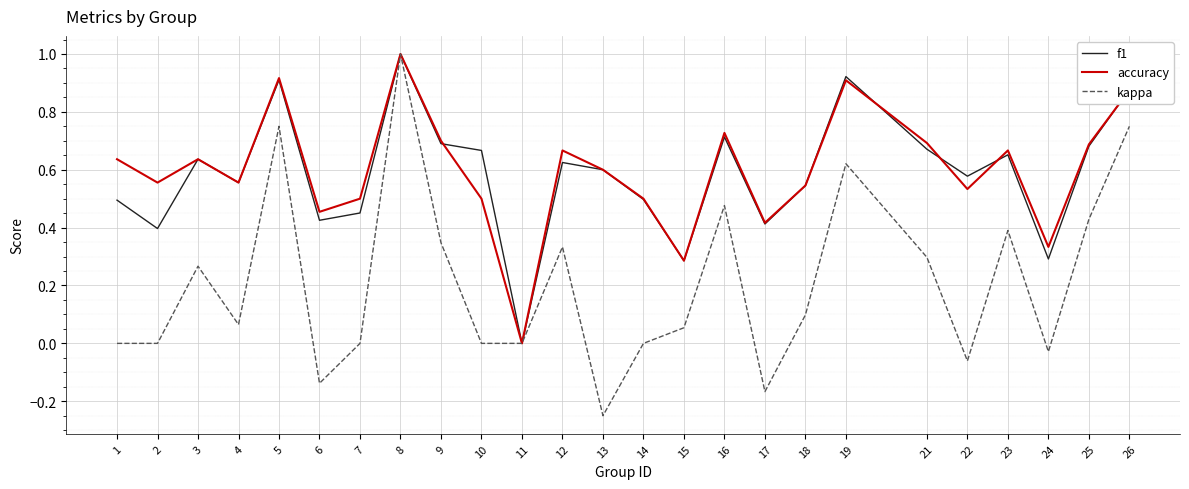

What is the total value across all series at 8?

3.0